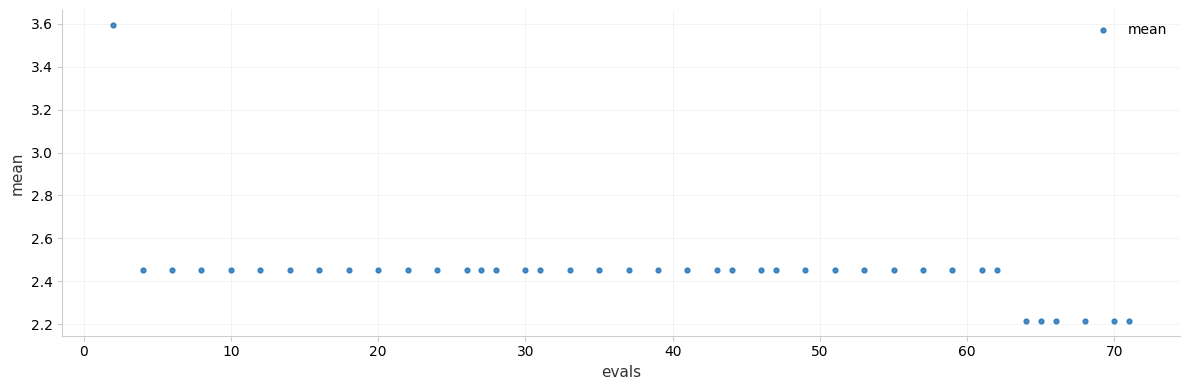

What is the range of Y values (max minus min)?

1.4